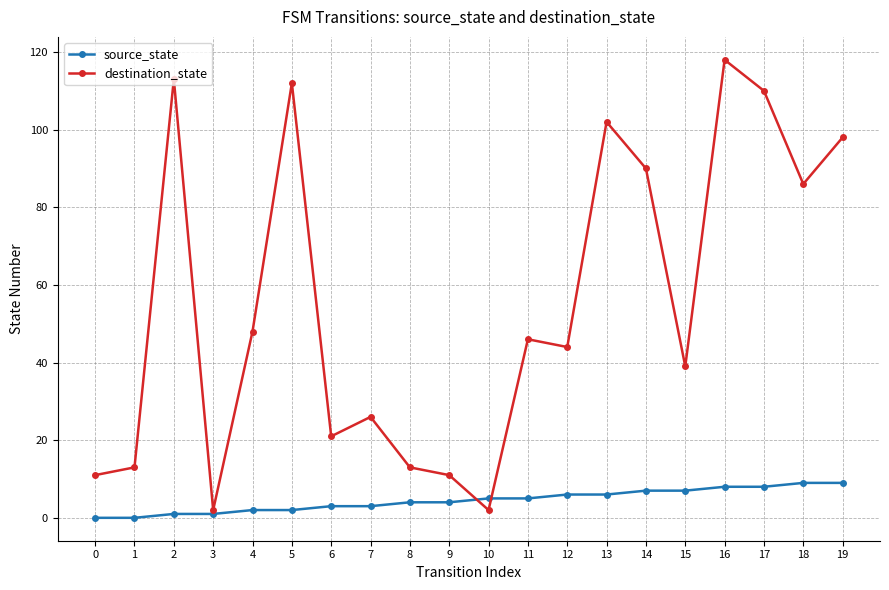

Reading left to right, what are all the values shown in this chart?

source_state: 0	0	1	1	2	2	3	3	4	4	5	5	6	6	7	7	8	8	9	9
destination_state: 11	13	113	2	48	112	21	26	13	11	2	46	44	102	90	39	118	110	86	98